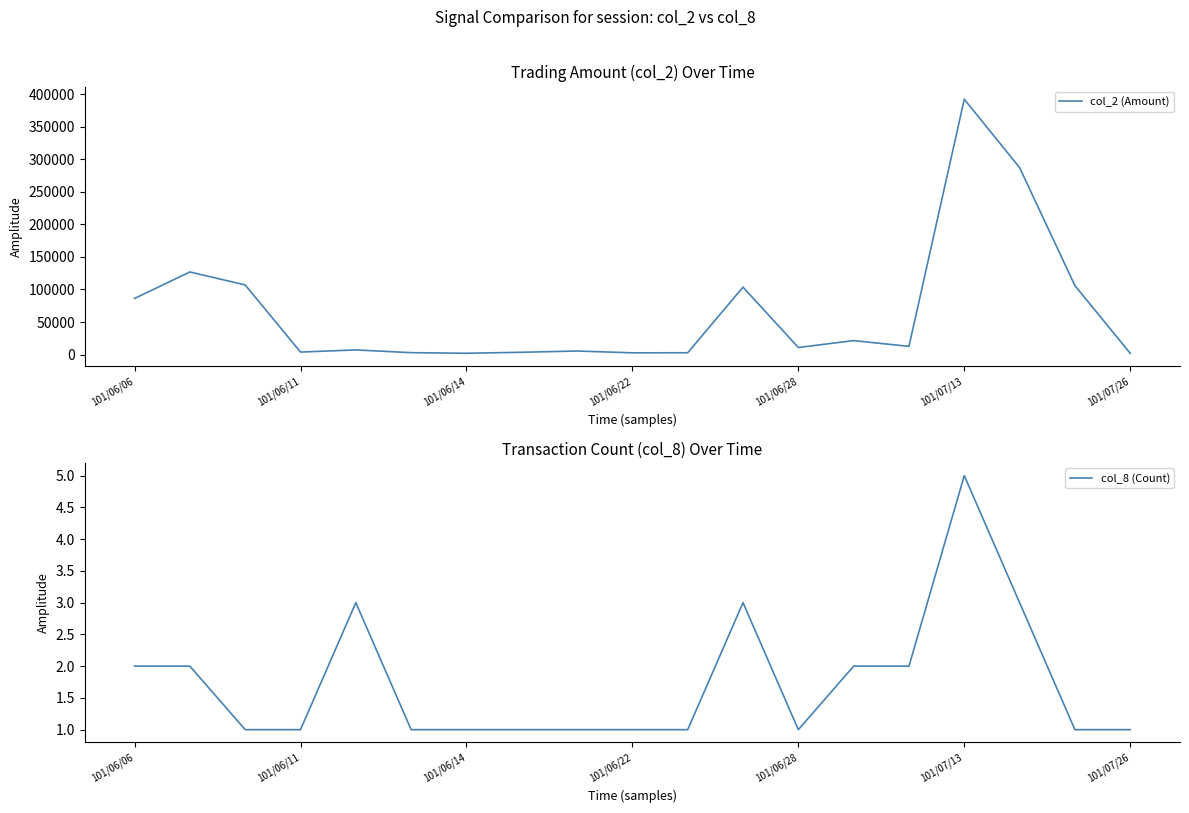

What is the difference between the second highest and second lowest values in the col_8 (Count) series?

2